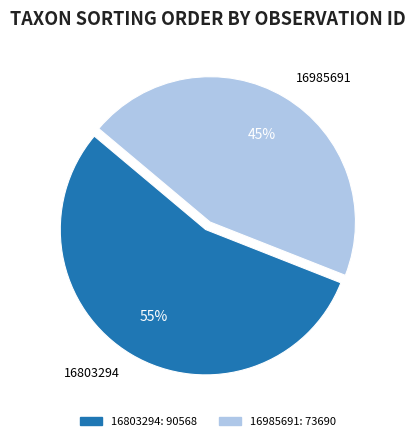

To the nearest percent, what is the difference between the 16985691 and 16803294 slice percentages?

10%